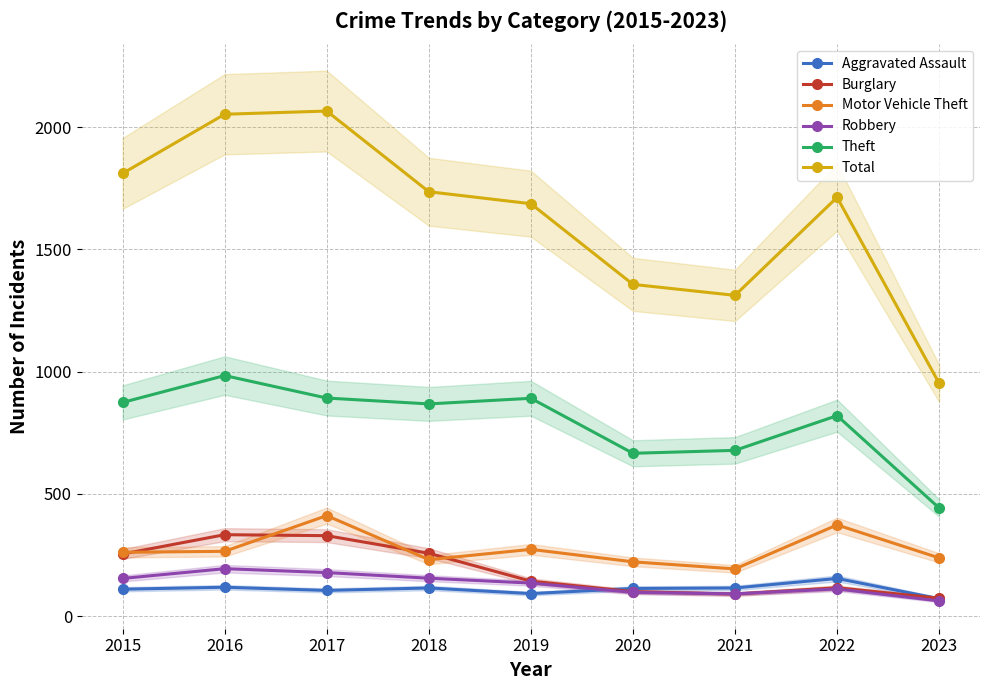

How many categories are shown in the chart?

9